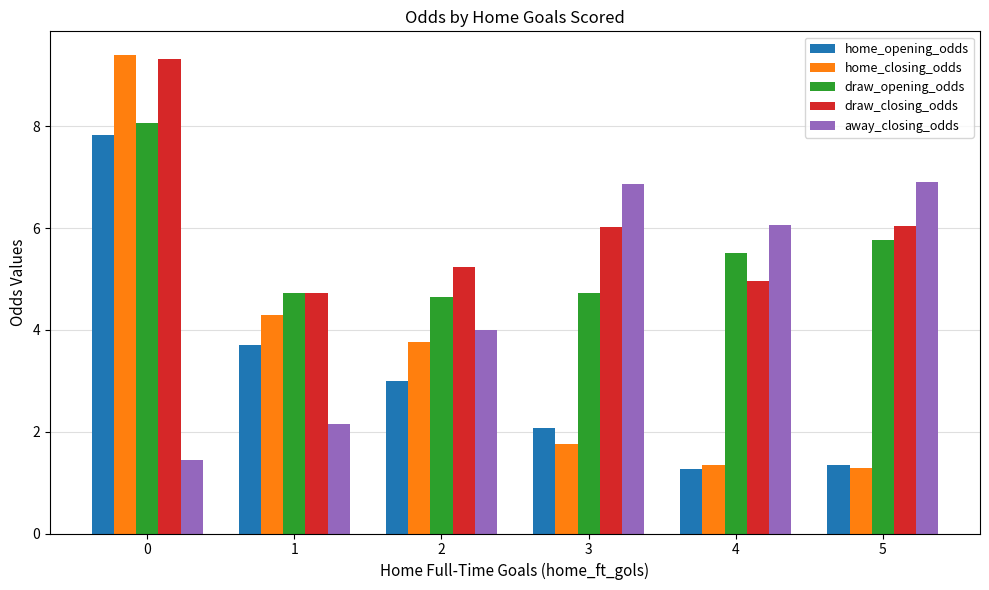

What is the sum of the draw_closing_odds values at 5 and 1?

10.8